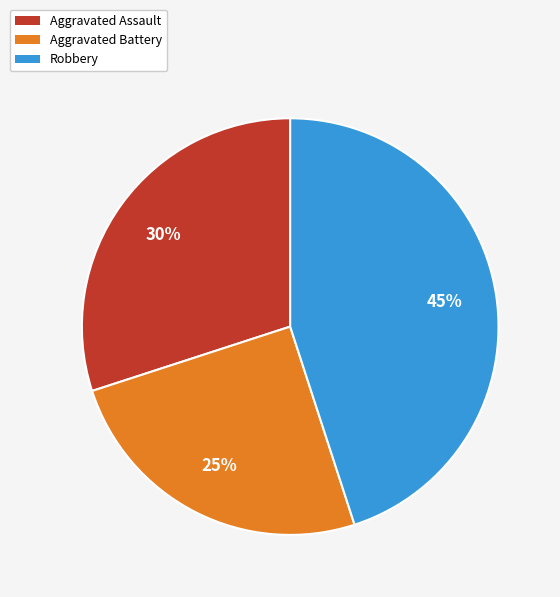

To the nearest percent, what portion does Robbery represent?

45%